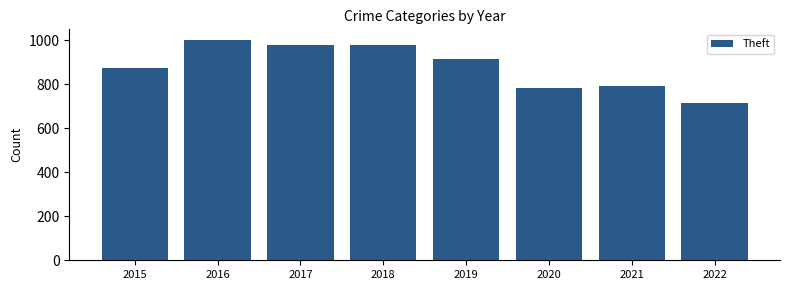

What is the change in value from 2018 to 2019?

-63